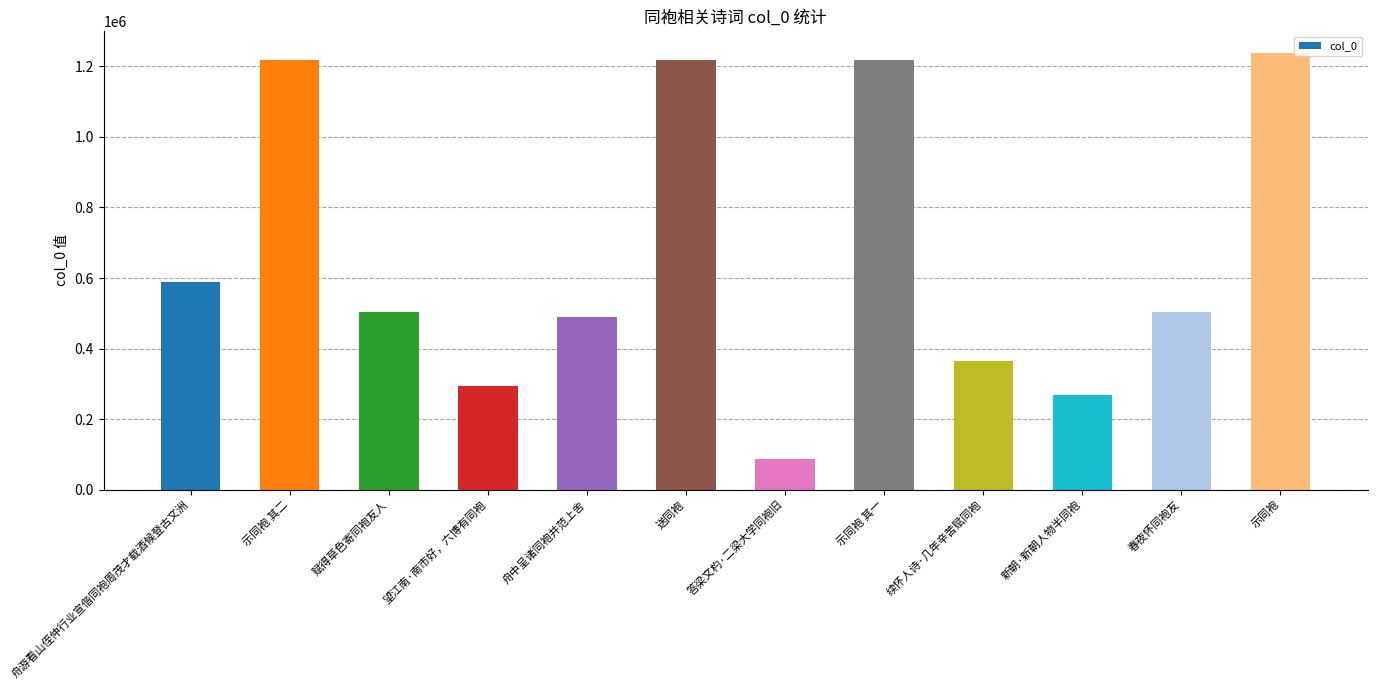

Which has a higher value, 续怀人诗·几年辛苦赋同袍 or 示同袍 其二?

示同袍 其二